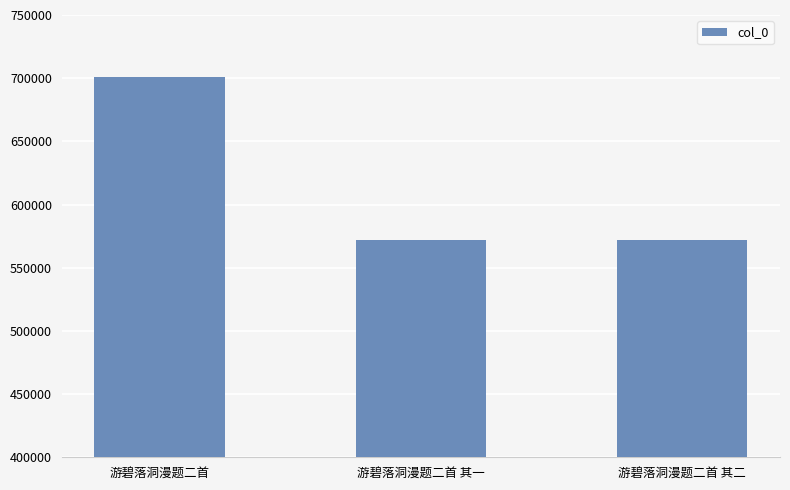

What is the greatest value displayed?

701139